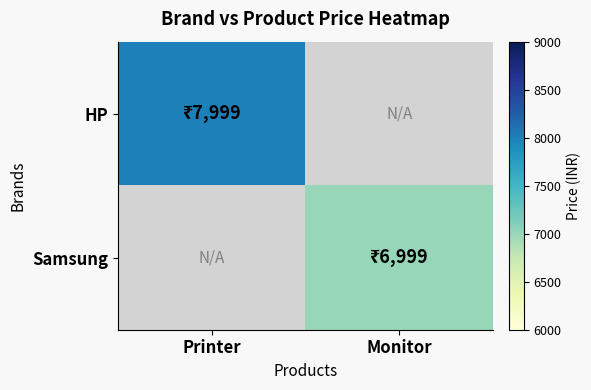

At how many categories does at least one series exceed 7399?

1